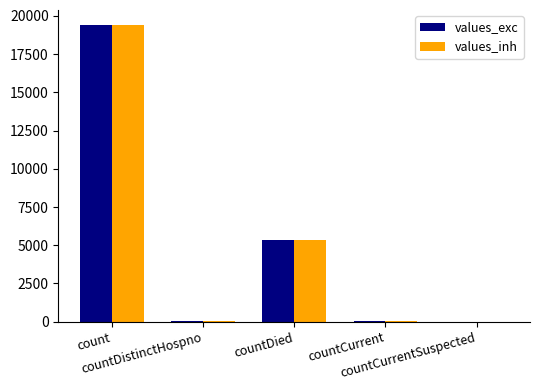

Are the bars horizontal?

No